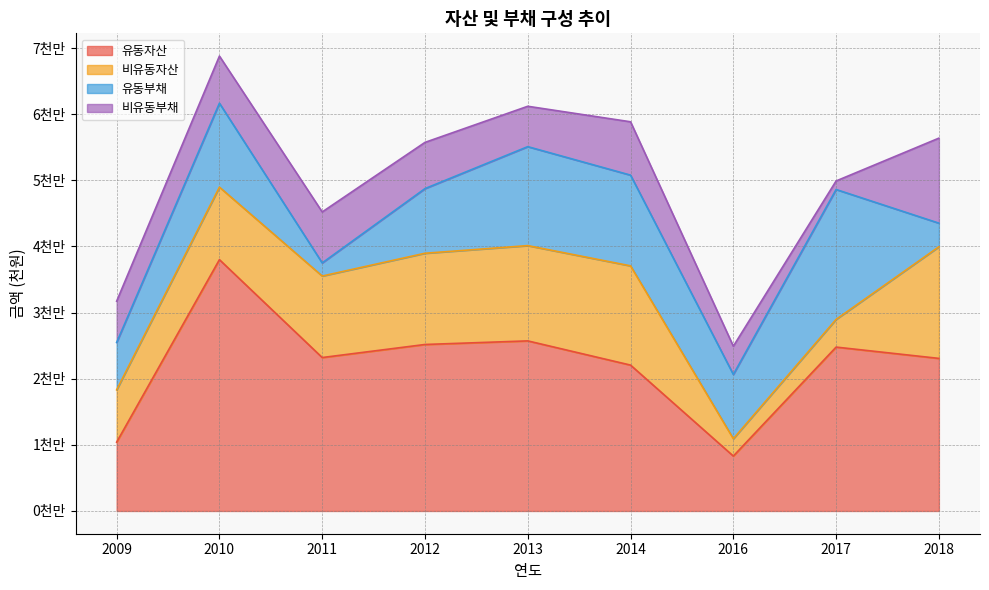

Reading right to left, list all the values displayed in this chart.

유동자산: 2018=23073132	2017=24782641	2016=8304048	2014=22059706	2013=25721051	2012=25177142	2011=23202153	2010=38006768	2009=10407568
비유동자산: 2018=16878983	2017=4191121	2016=2620527	2014=15006858	2013=14407271	2012=13795852	2011=12325349	2010=10964945	2009=7909669
유동부채: 2018=3573668	2017=19641401	2016=9717388	2014=13719812	2013=14966143	2012=9777005	2011=1984634	2010=12692528	2009=7167621
비유동부채: 2018=12854045	2017=1290167	2016=4273035	2014=8066964	2013=6105637	2012=6989240	2011=7707975	2010=7125990	2009=6239877